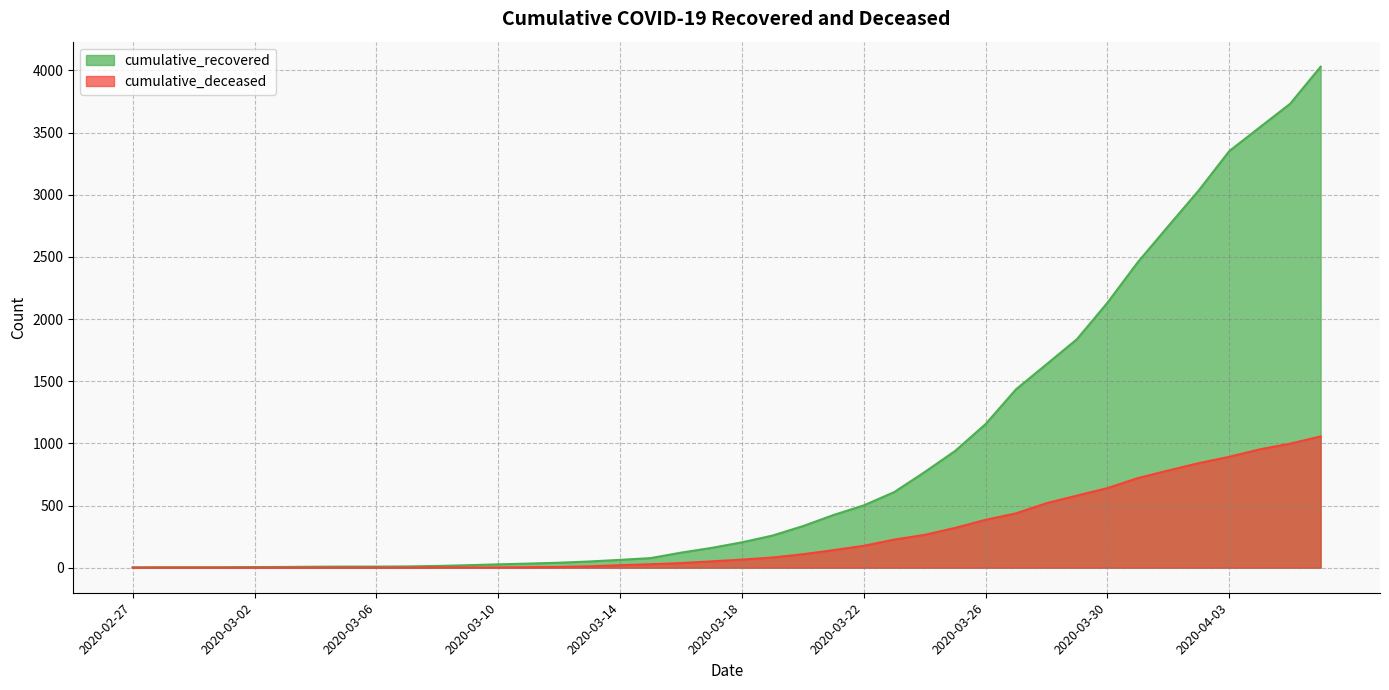

At which label does cumulative_recovered reach its minimum?

2020-02-27